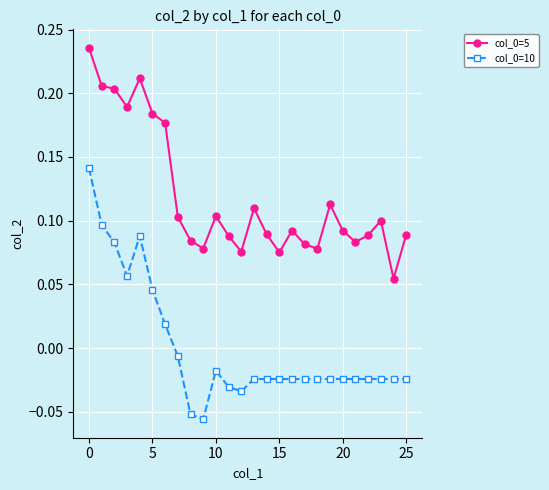

True or false: col_0=5 and col_0=10 intersect in this chart.

False